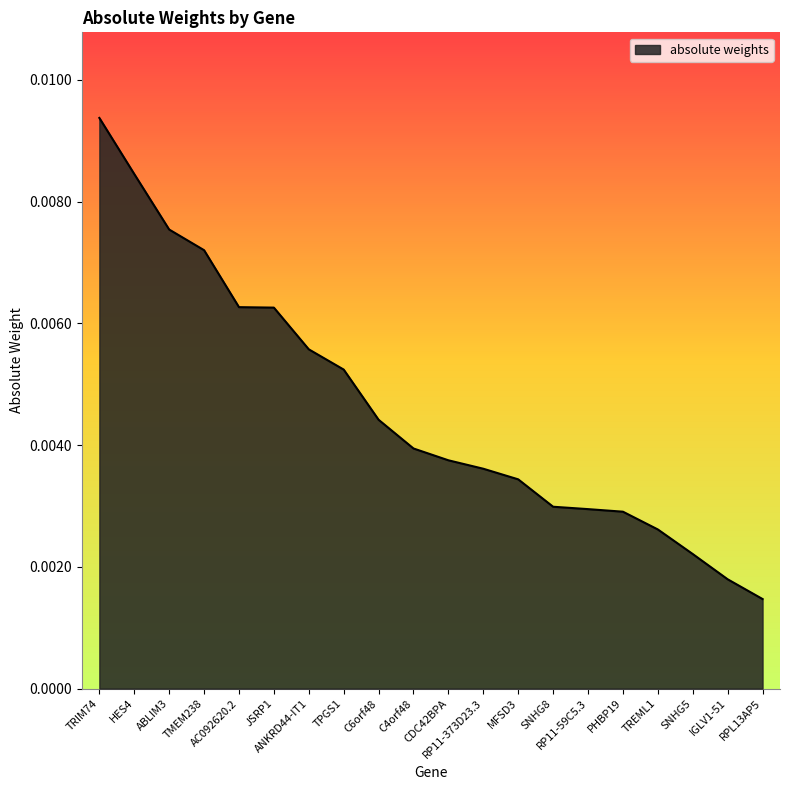

The value at IGLV1-51 is 0.0. True or false?

False